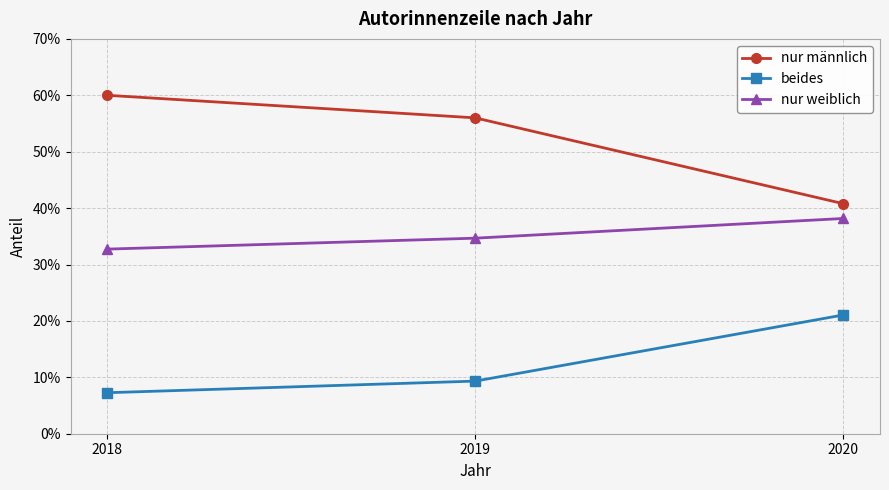

What are all the series names shown in the legend?

nur männlich, beides, nur weiblich